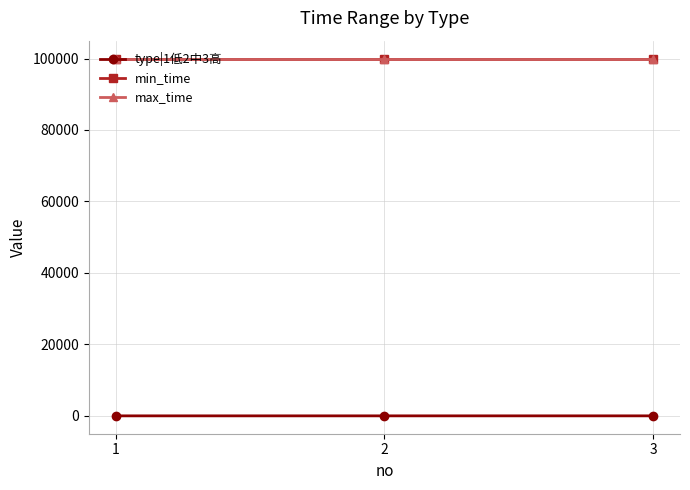

Which label corresponds to the largest value in the chart?

1